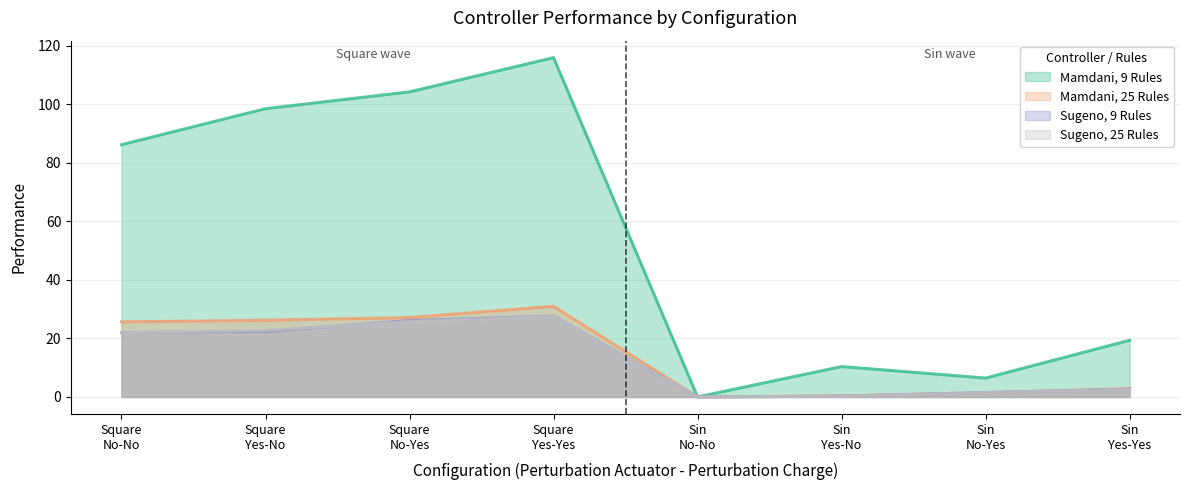

At which label does Mamdani, 9 Rules reach its minimum?

Sin
No-No